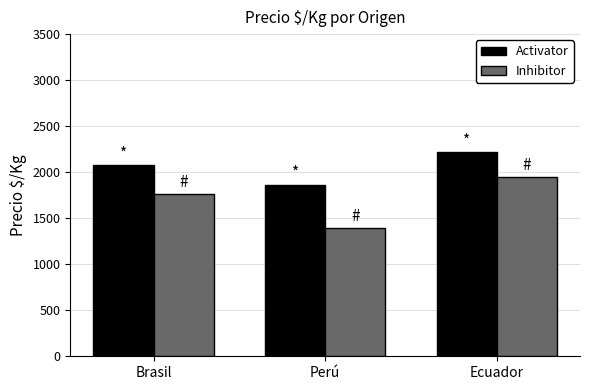

What is the difference between the maximum and minimum values in the Inhibitor series?

552